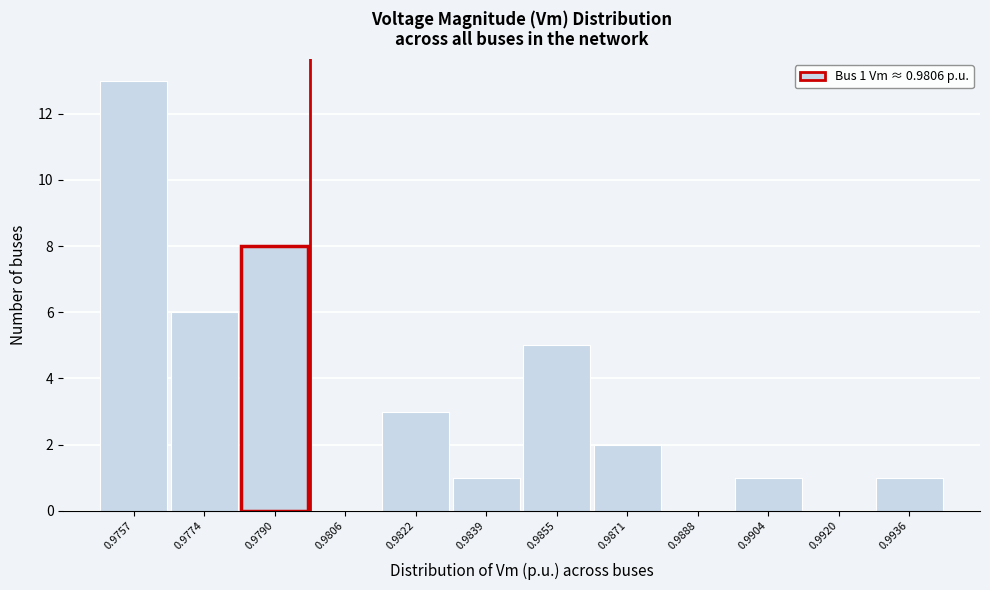

Reading right to left, transcribe all the data shown in this chart.

0.9936=1	0.9920=0	0.9904=1	0.9888=0	0.9871=2	0.9855=5	0.9839=1	0.9822=3	0.9806=0	0.9790=8	0.9774=6	0.9757=13